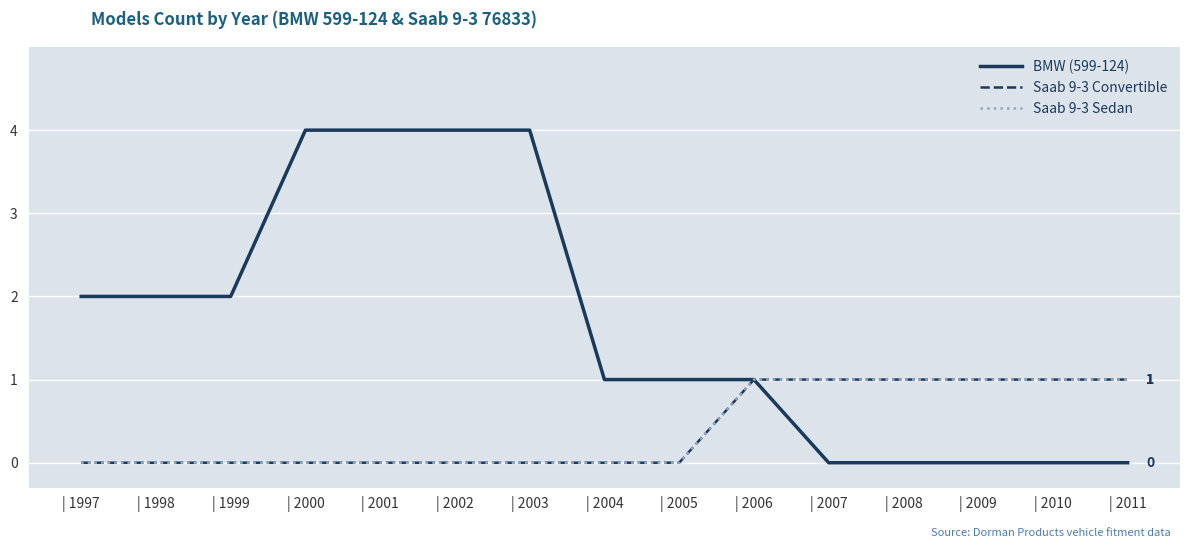

Does the chart have visible grid lines?

Yes